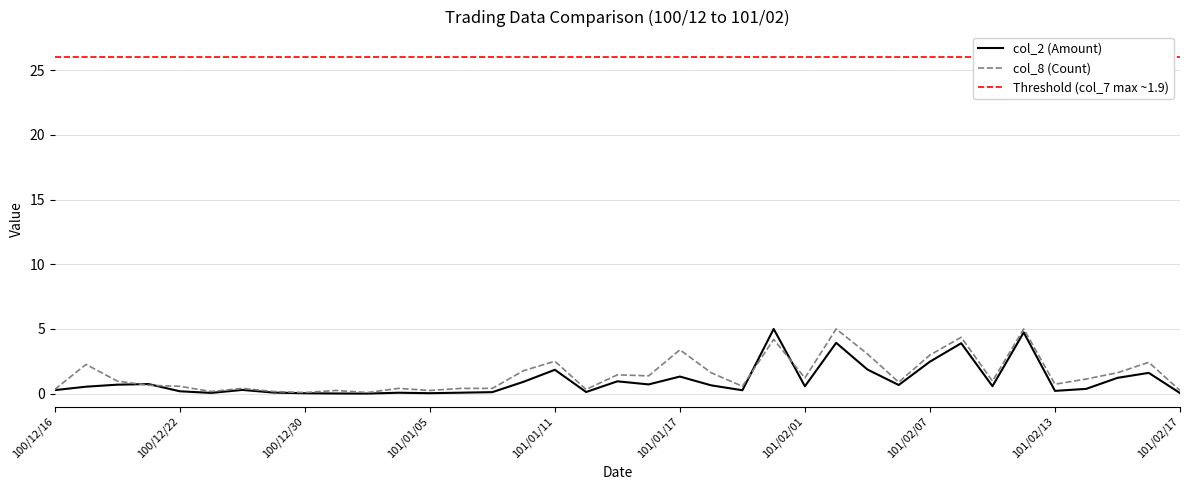

Rank the series by their average value, from highest to lowest.

col_8 (Count), col_2 (Amount)